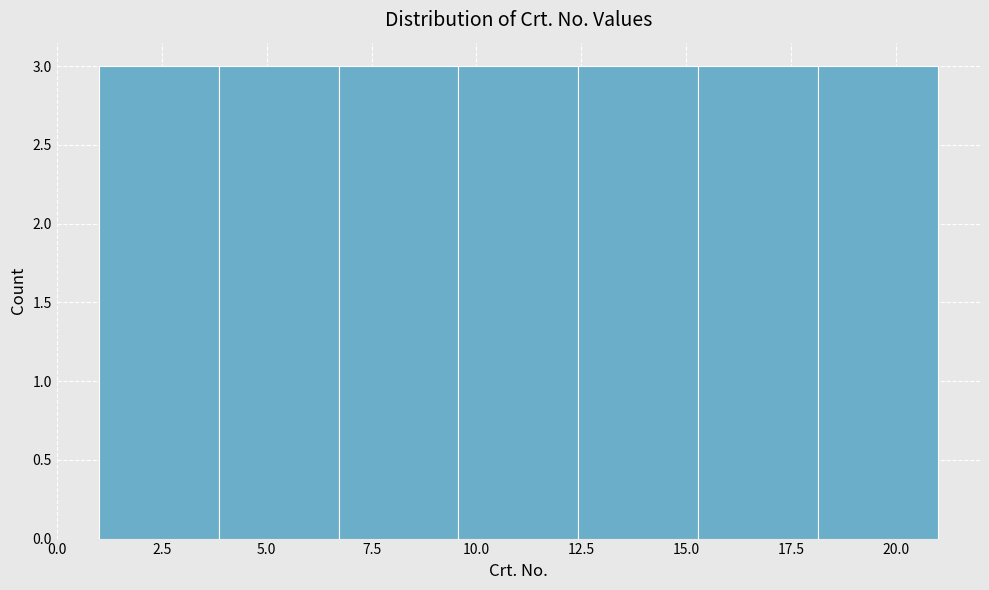

Reading left to right, transcribe this chart: for each bar, give the range it covers on the x-axis and its height. Neither the bar edges nor the heights are printed on the chart, so give them approximately, as read against the axes.

1.0 to 4.0: 3
4.0 to 6.5: 3
6.5 to 9.5: 3
9.5 to 12.5: 3
12.5 to 15.5: 3
15.5 to 18.0: 3
18.0 to 21.0: 3